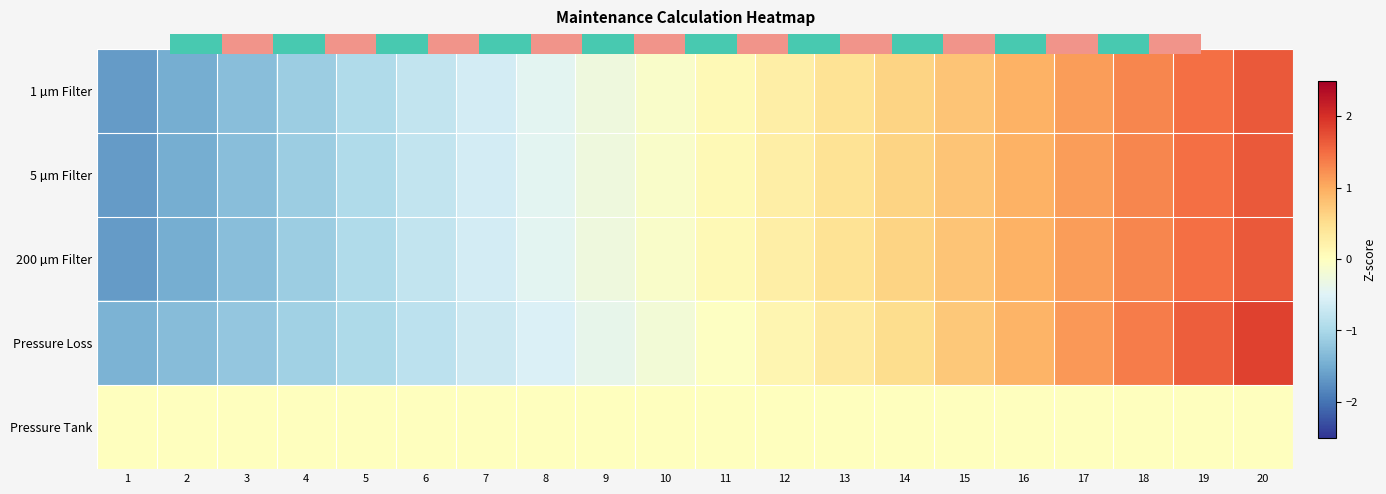

At which category is the sum across all series the highest?

20